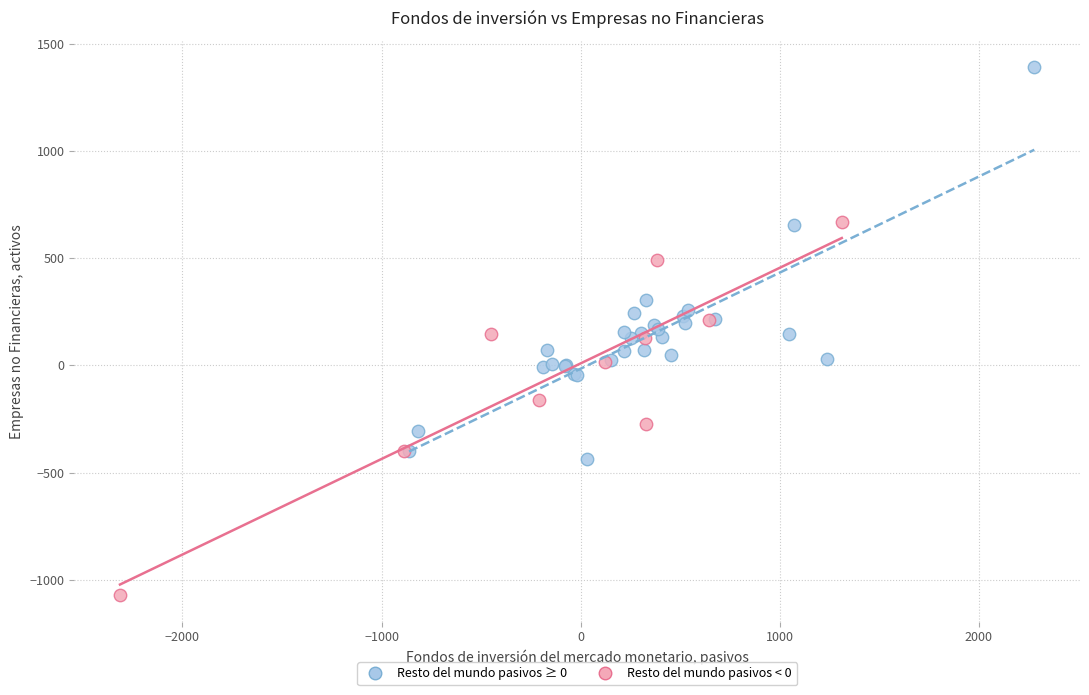

Which series contains the lowest Y value?

Resto del mundo pasivos < 0